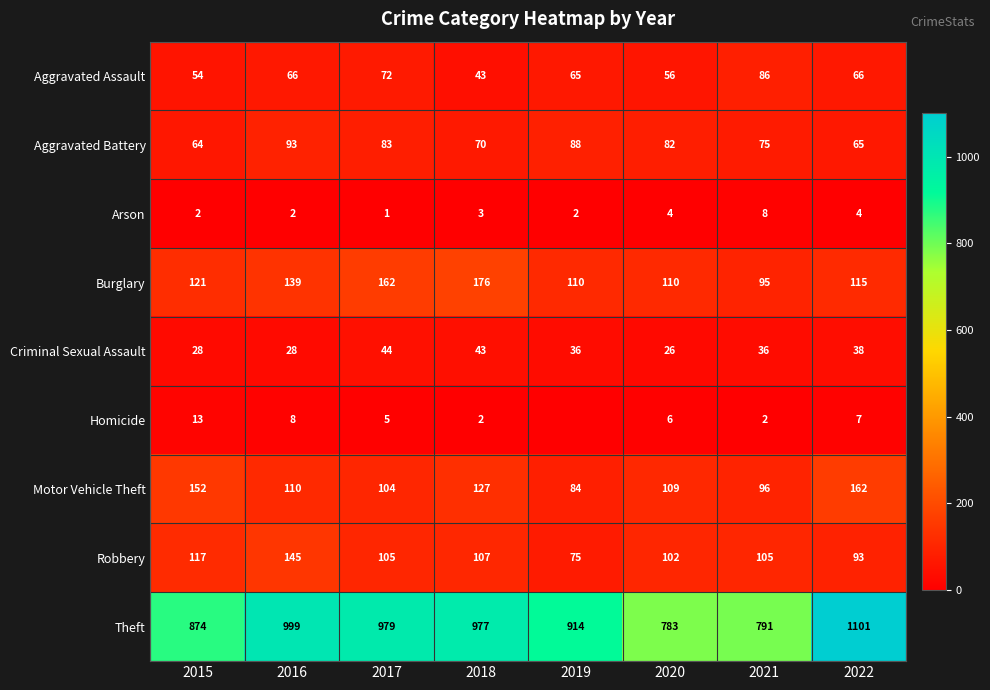

Is the value of Robbery at 2020 greater than the value of Homicide at 2017?

Yes